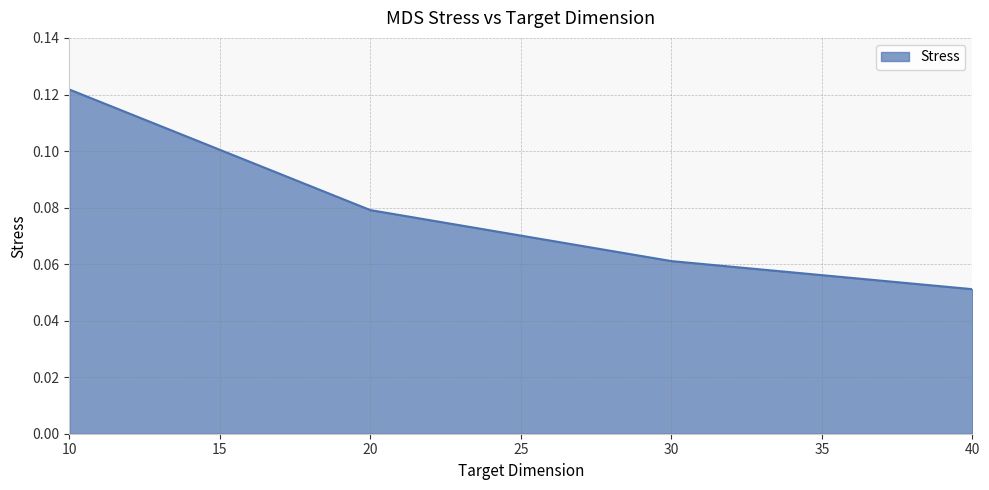

At which label is the value closest to 0?

40